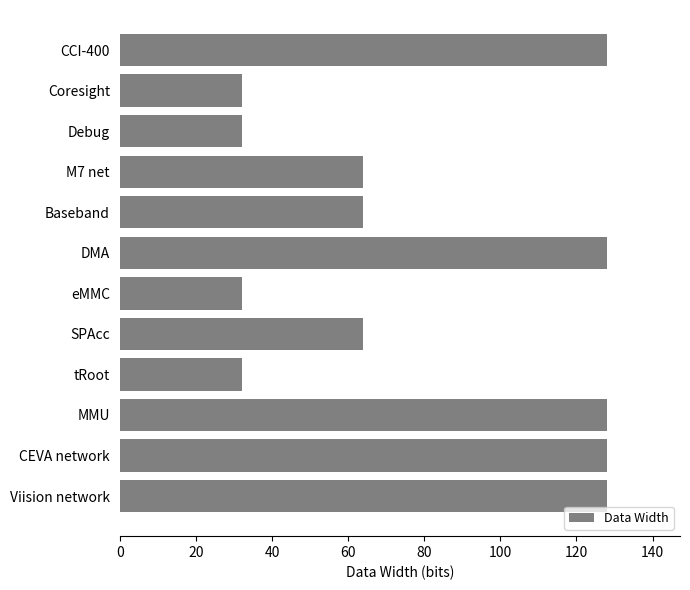

What is the change in value from SPAcc to Viision network?

+64